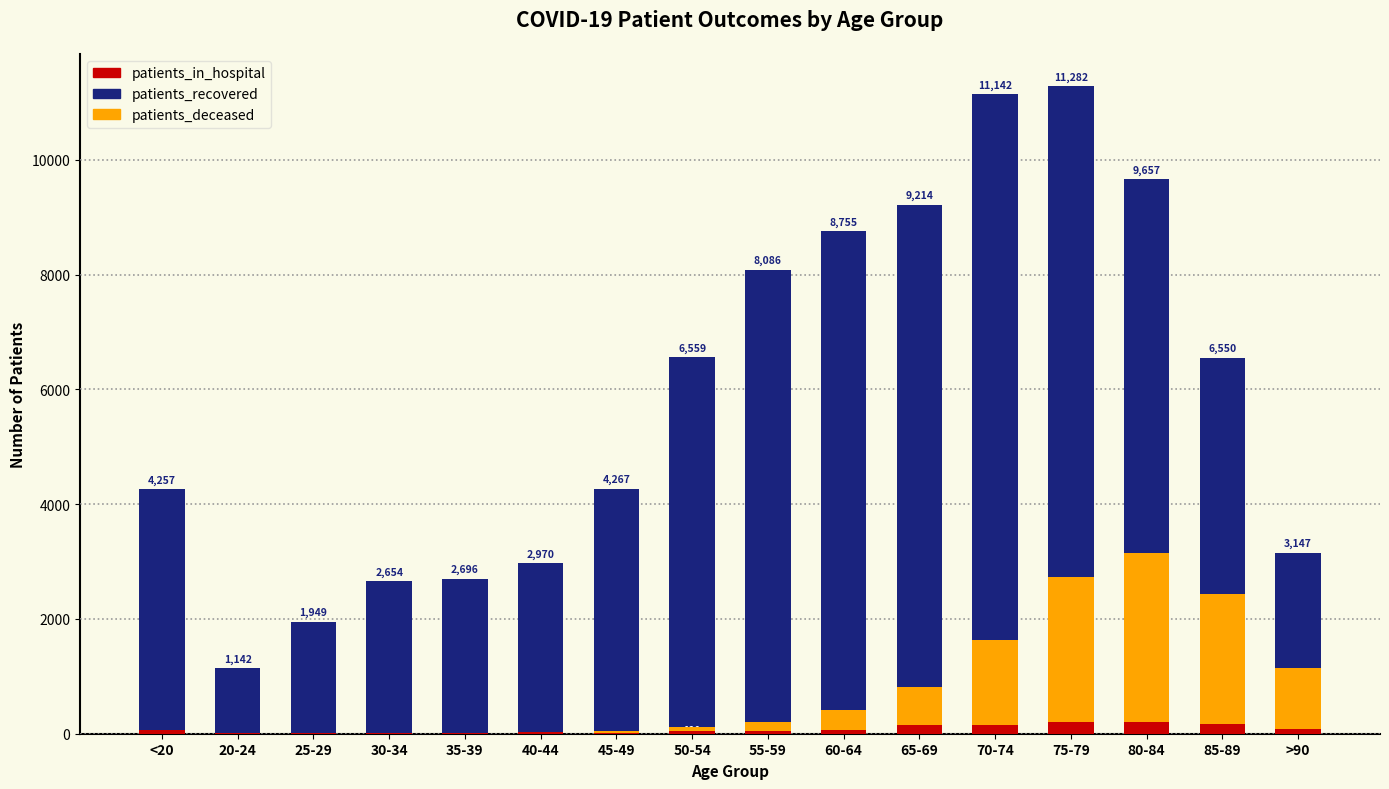

List the series in order of their peak value, highest first.

patients_recovered, patients_deceased, patients_in_hospital